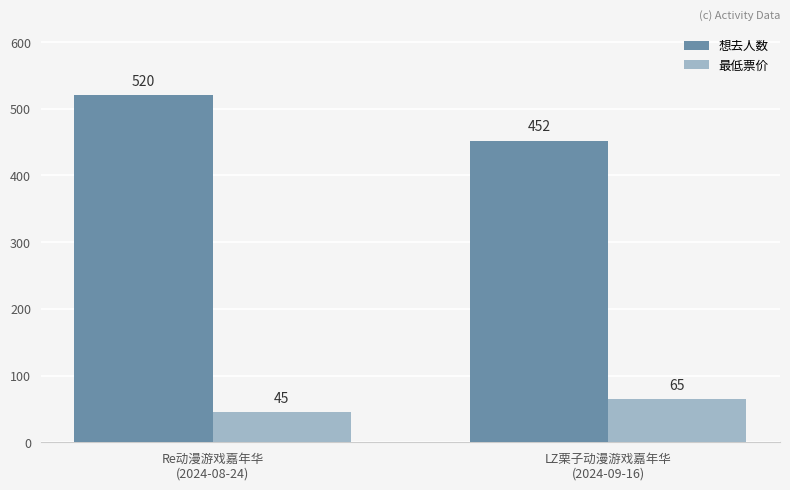

At Re动漫游戏嘉年华
(2024-08-24), list the series in order from largest to smallest.

想去人数, 最低票价